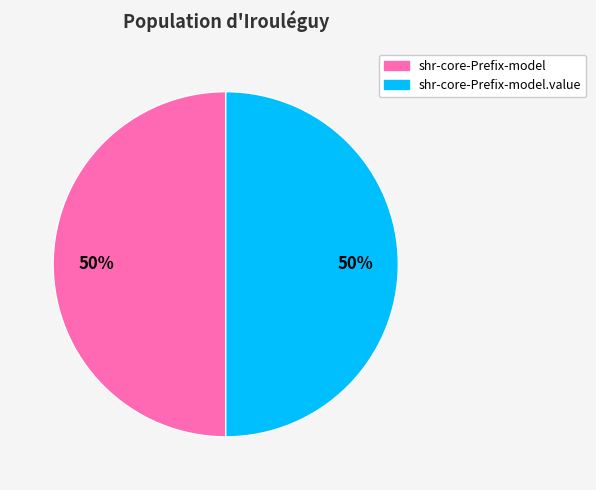

To the nearest percent, what is the difference between the largest and smallest slice percentages?

0%